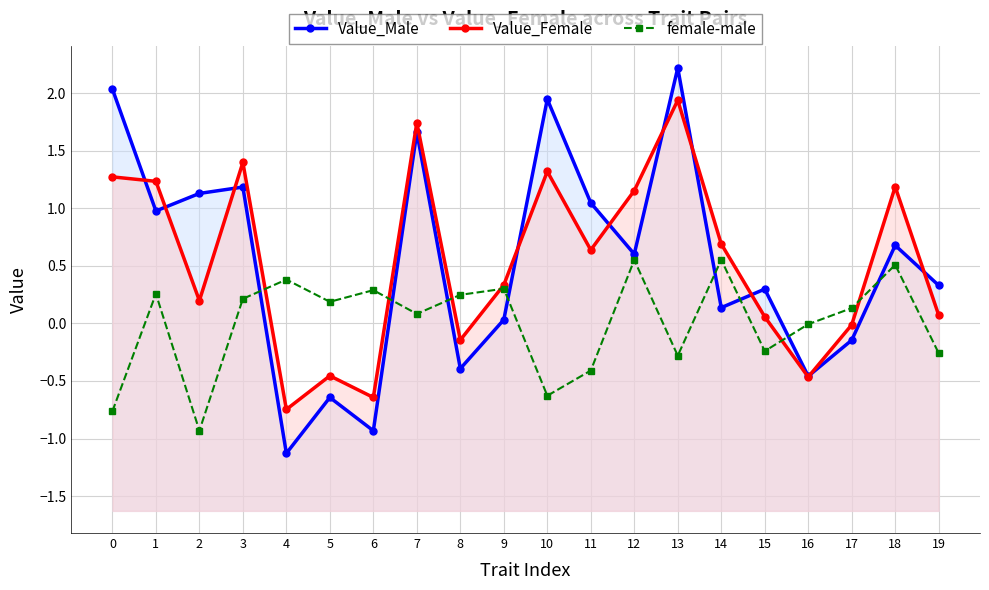

Count the number of categories in the chart.

20